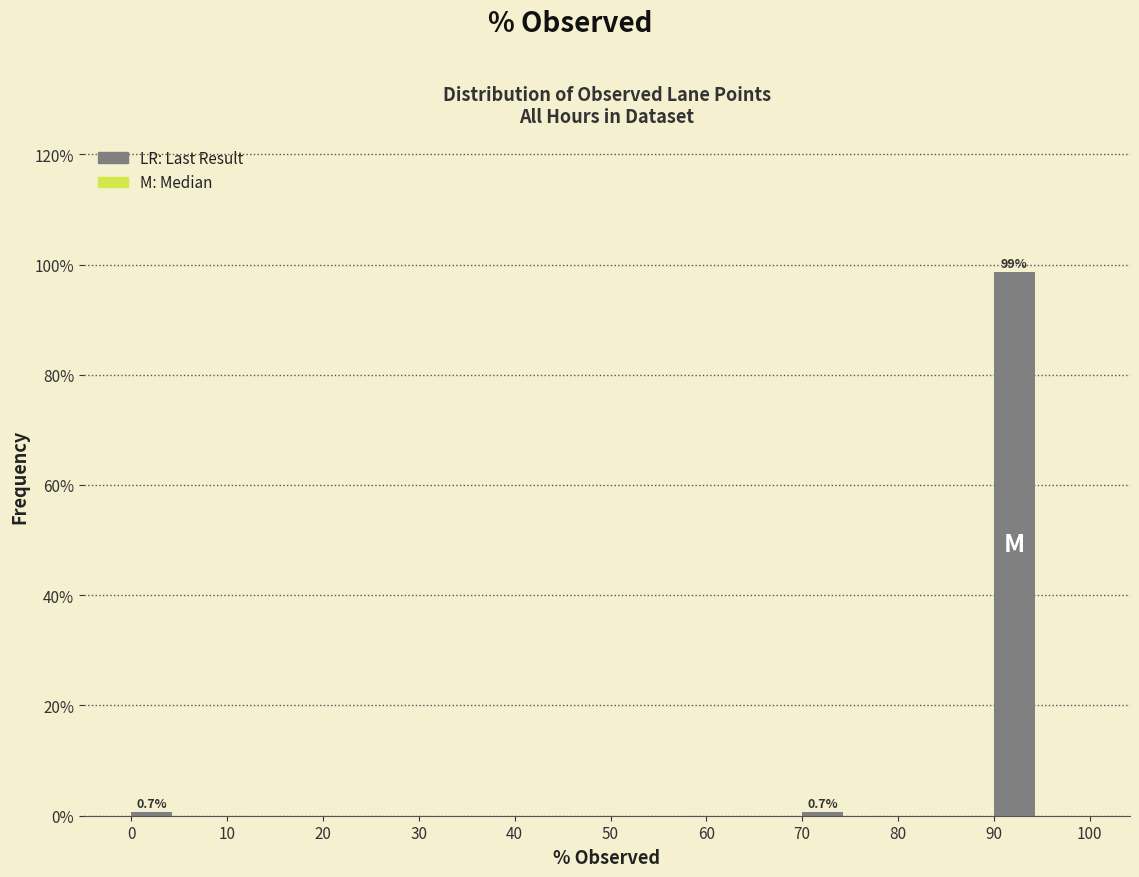

Which range on the x-axis has the tallest bar?

90 to 95